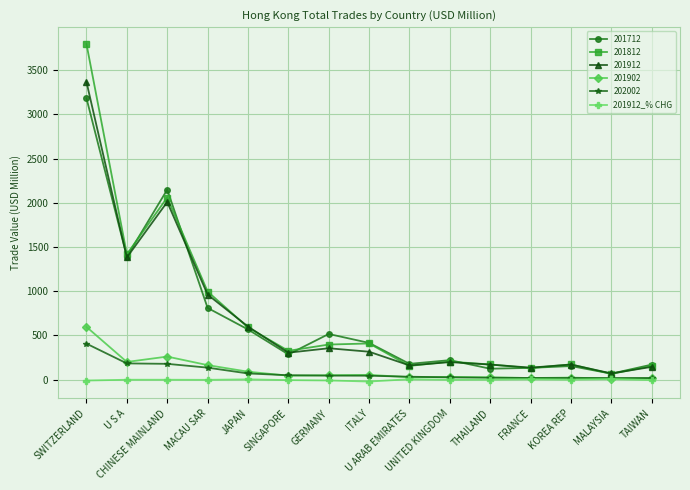

List the series in order of their peak value, lowest first.

201912_% CHG, 202002, 201902, 201712, 201912, 201812